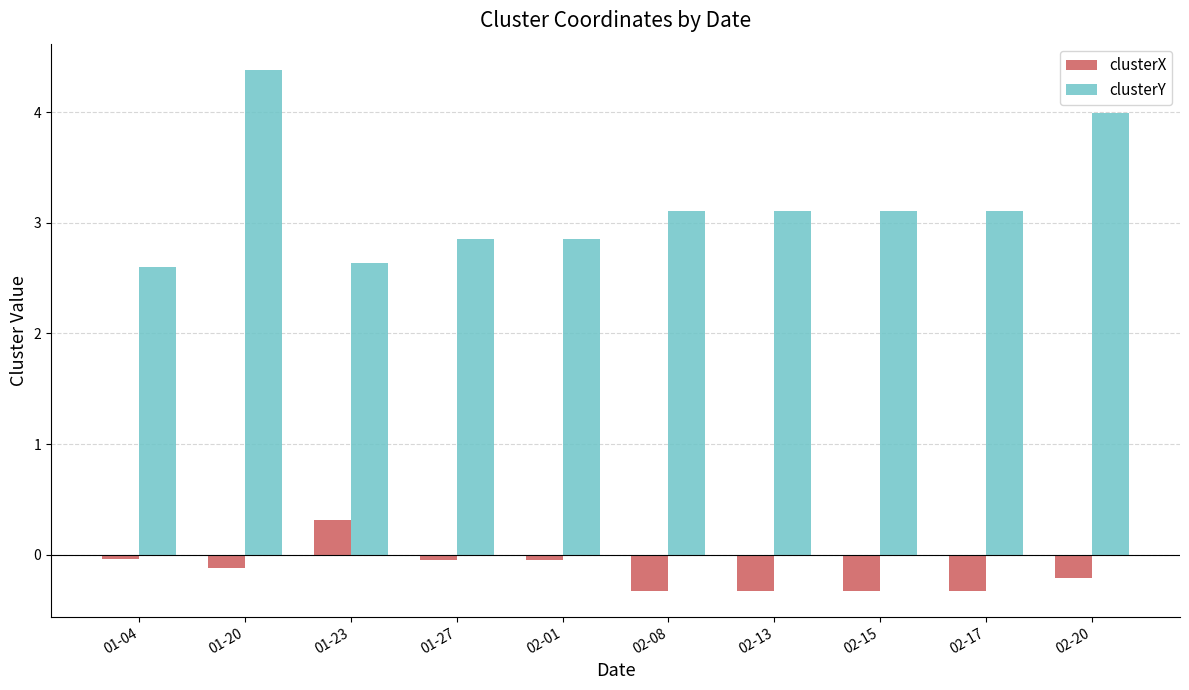

What is the label of the 8th bar from the left?

02-15